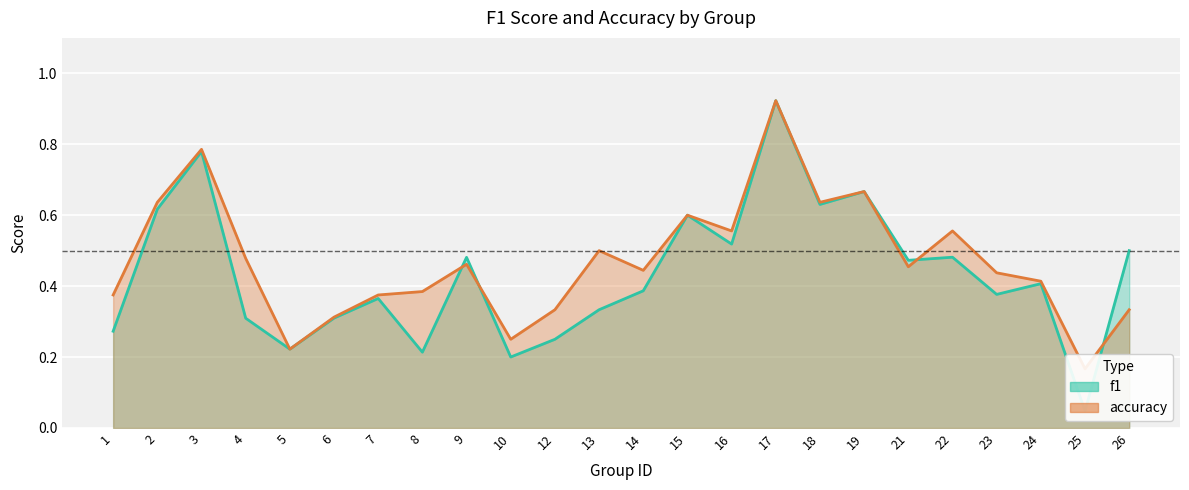

In f1, how many points are lower than both neighbors (excluding endpoints)?

8